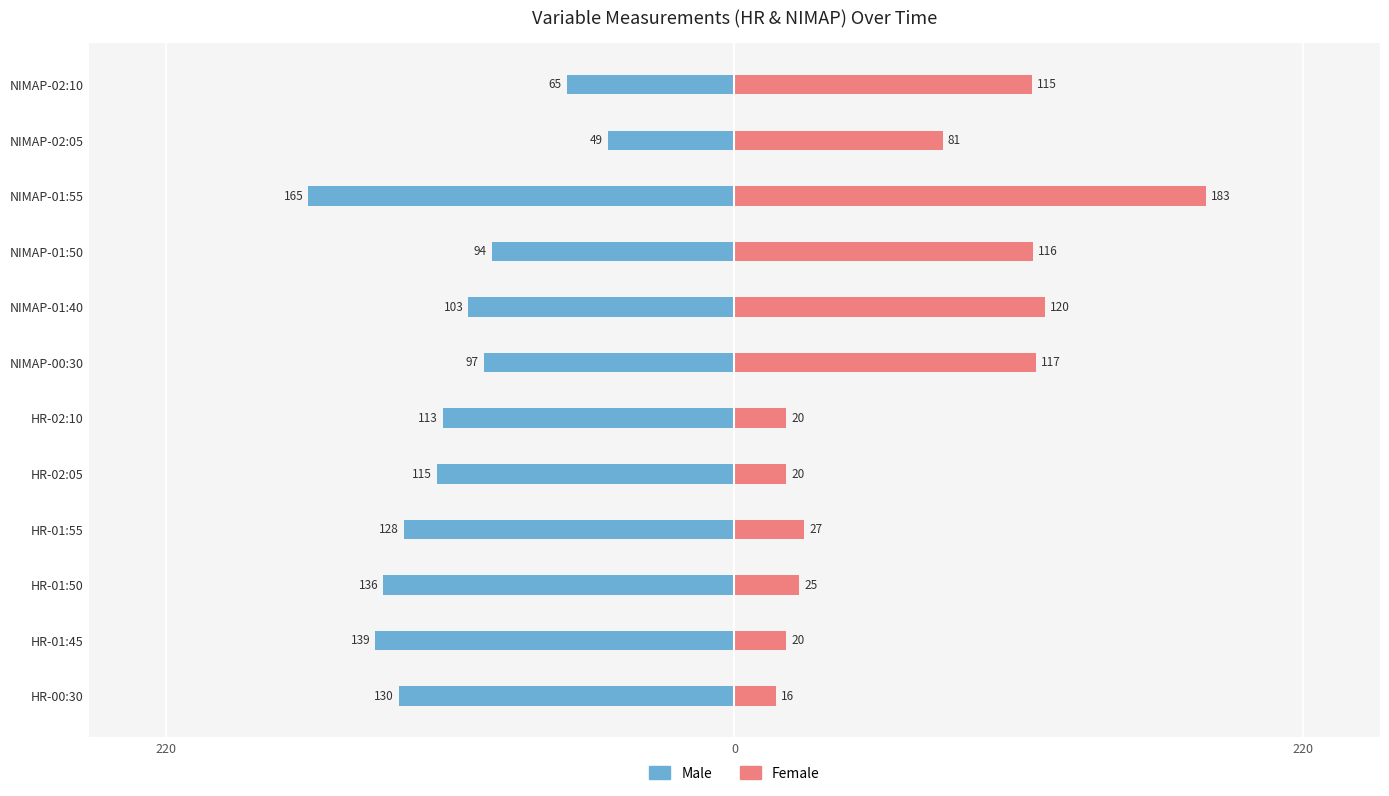

Which series has the widest spread of values?

Female